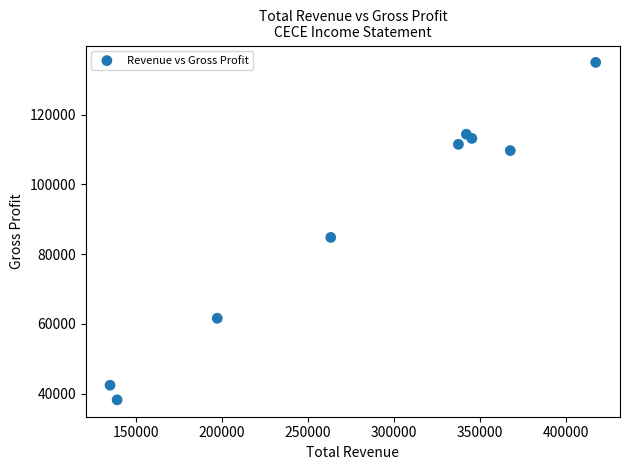

What is the average Y value?

90089